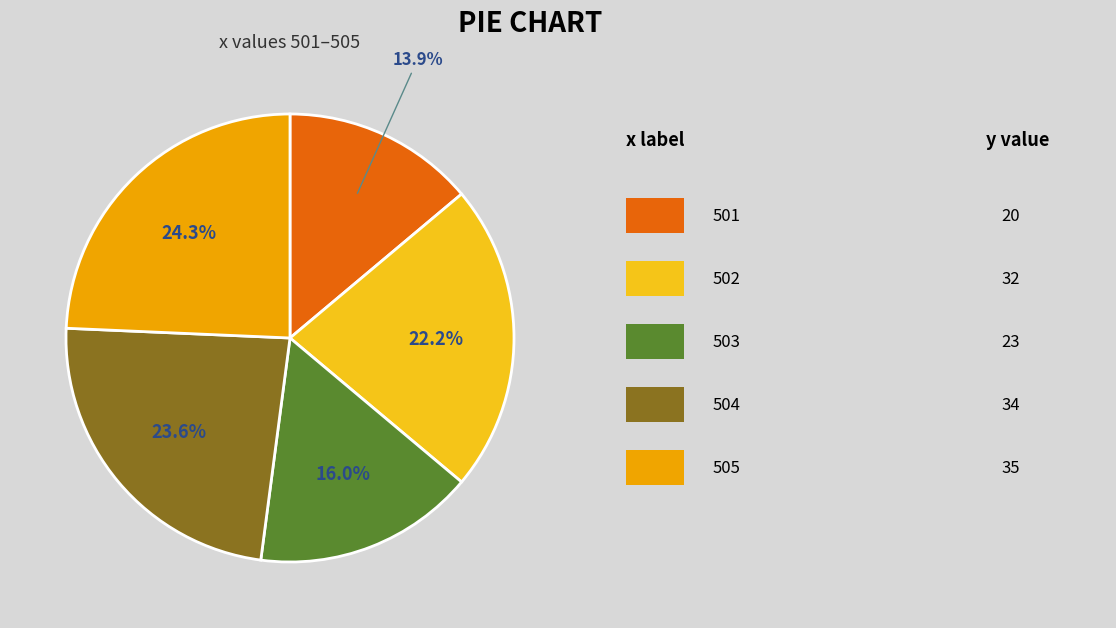

Does any single category account for the majority?

No